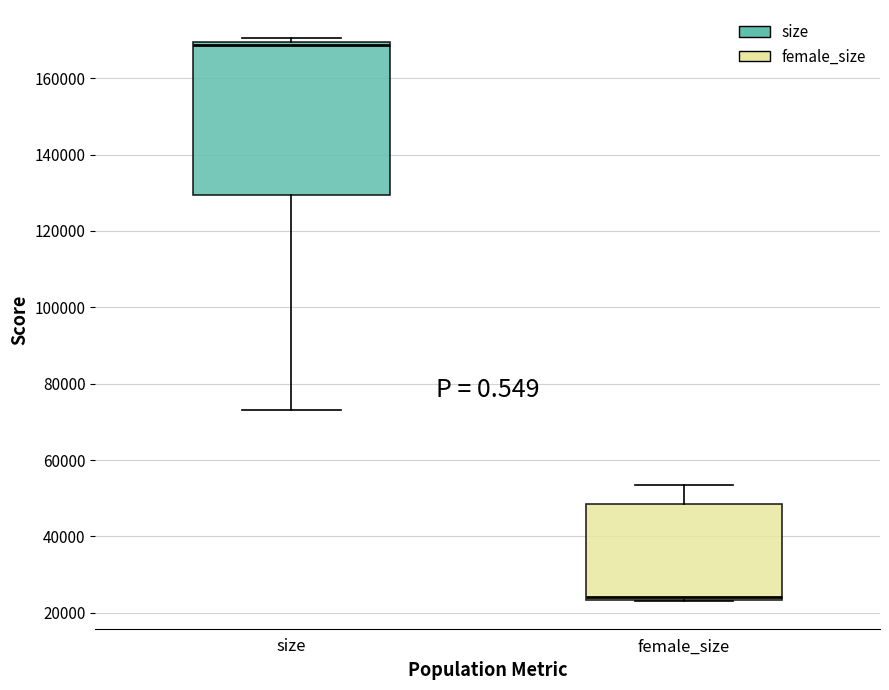

Reading left to right, transcribe this box plot: for each box, give where its median line is, the range the box spans, and where its two whiskers end, as read against the y-axis. The values are not printed on the chart, so give them approximately, as read against the axis.

size: median 168000, box 130000 to 170000, whiskers 74000 to 170000 (just above the box's upper edge)
female_size: median 24000 (just above the box's lower edge), box 24000 to 48000, whiskers 24000 to 54000